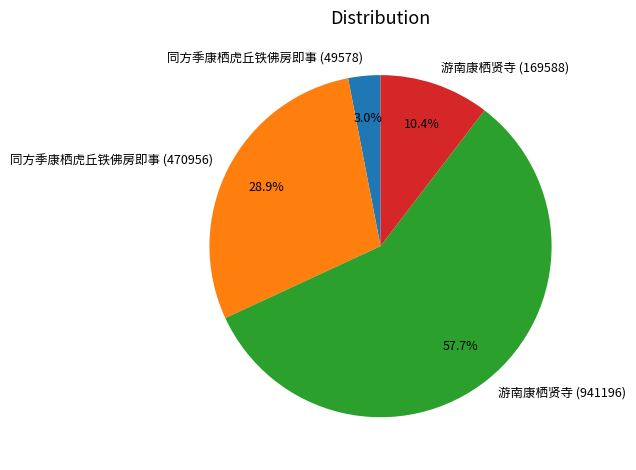

Which slice represents more than half of the pie?

游南康栖贤寺 (941196)